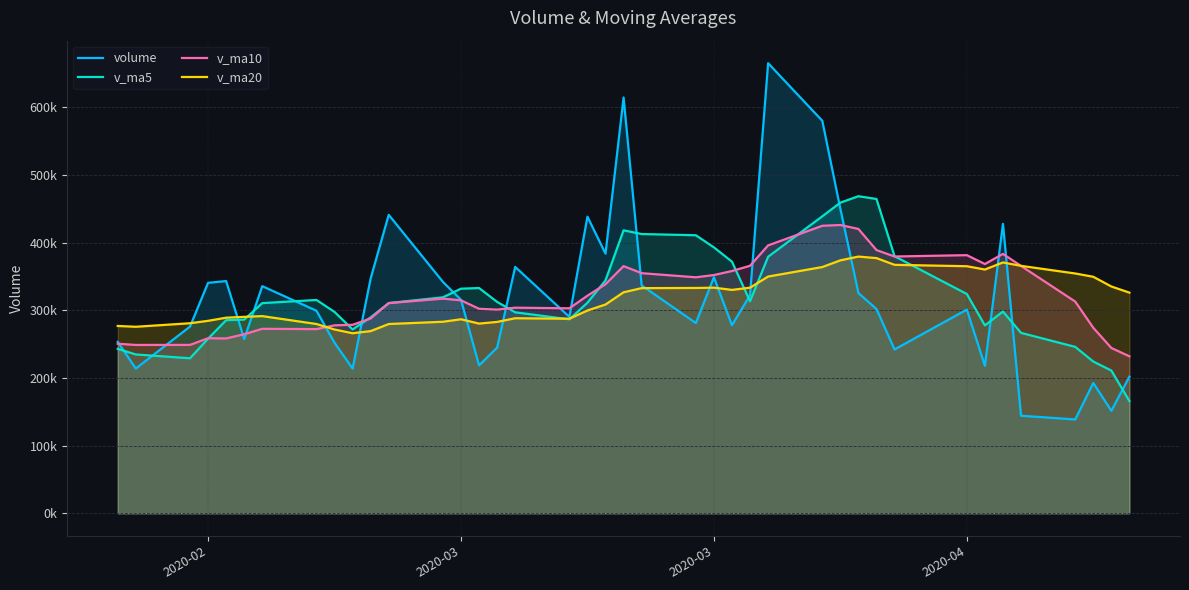

Which series has the widest spread of values?

volume